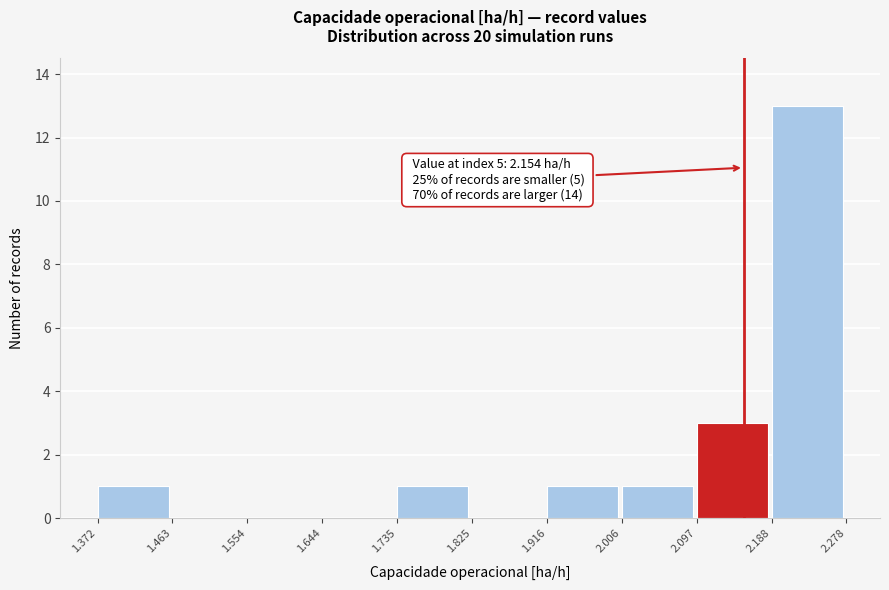

Which range on the x-axis has the tallest bar?

2.188 to 2.278